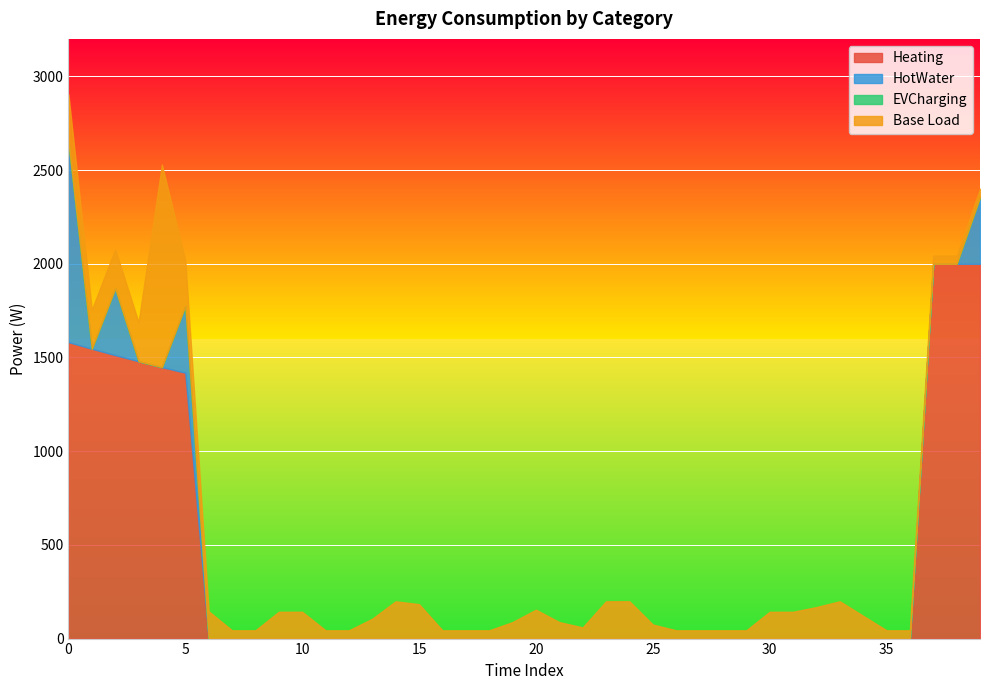

Rank the categories by Base Load value from highest to lowest.

4, 0, 5, 1, 2, 3, 14, 23, 24, 33, 15, 32, 20, 6, 9, 10, 30, 31, 34, 13, 19, 21, 25, 22, 7, 8, 11, 12, 16, 17, 18, 26, 27, 28, 29, 35, 36, 37, 38, 39